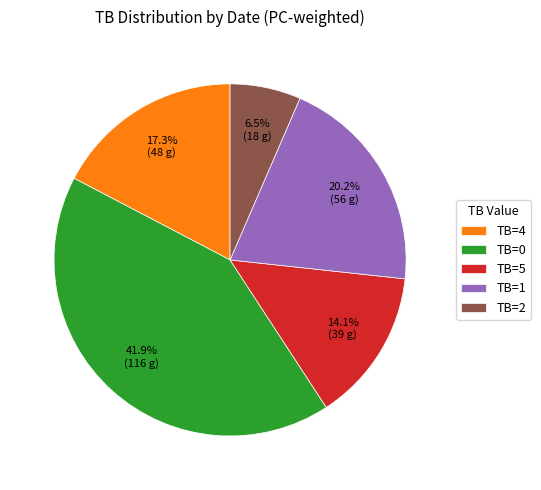

Rank the categories by value from lowest to highest.

TB=2, TB=5, TB=4, TB=1, TB=0